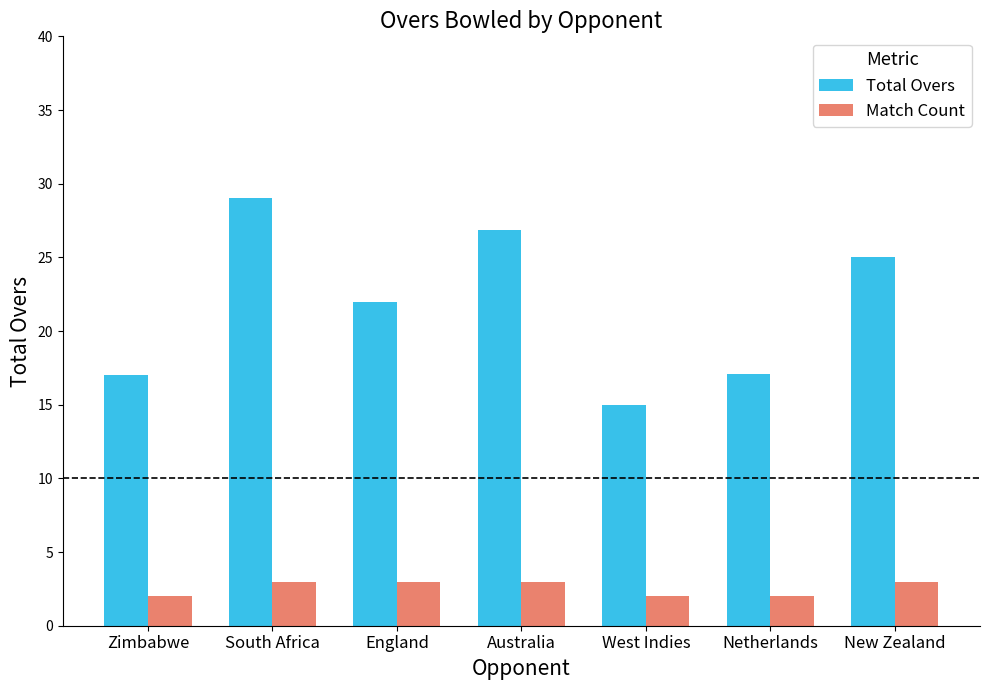

List the series in order of their overall mean, lowest first.

Match Count, Total Overs